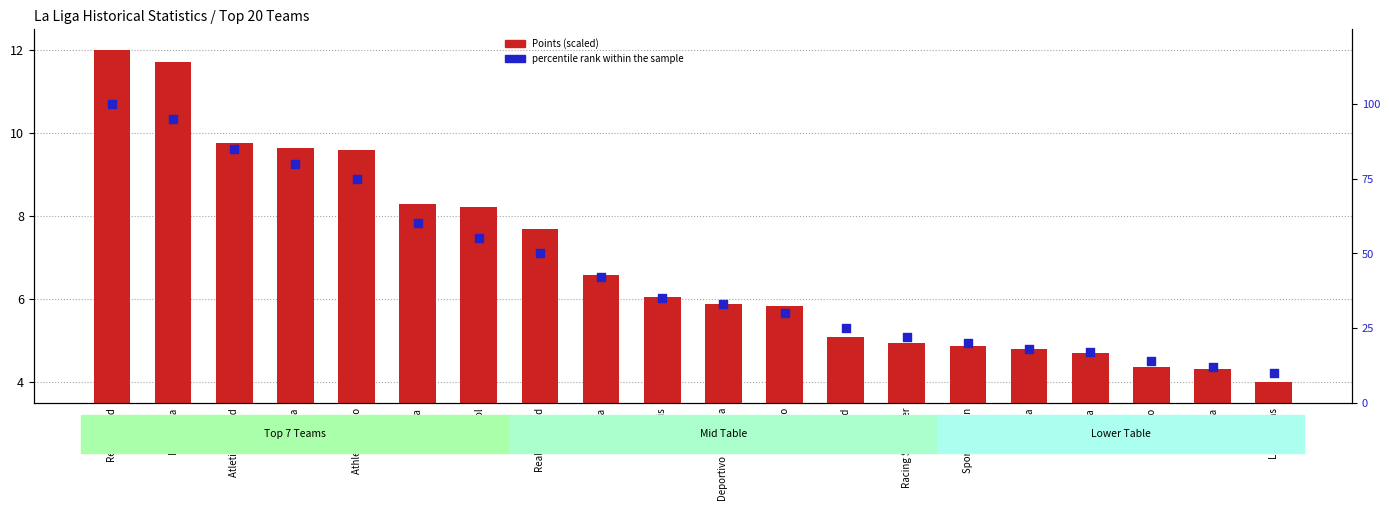

Is the value of percentile rank within the sample at Deportivo La Coruna greater than the value of Points (scaled) at Barcelona?

Yes